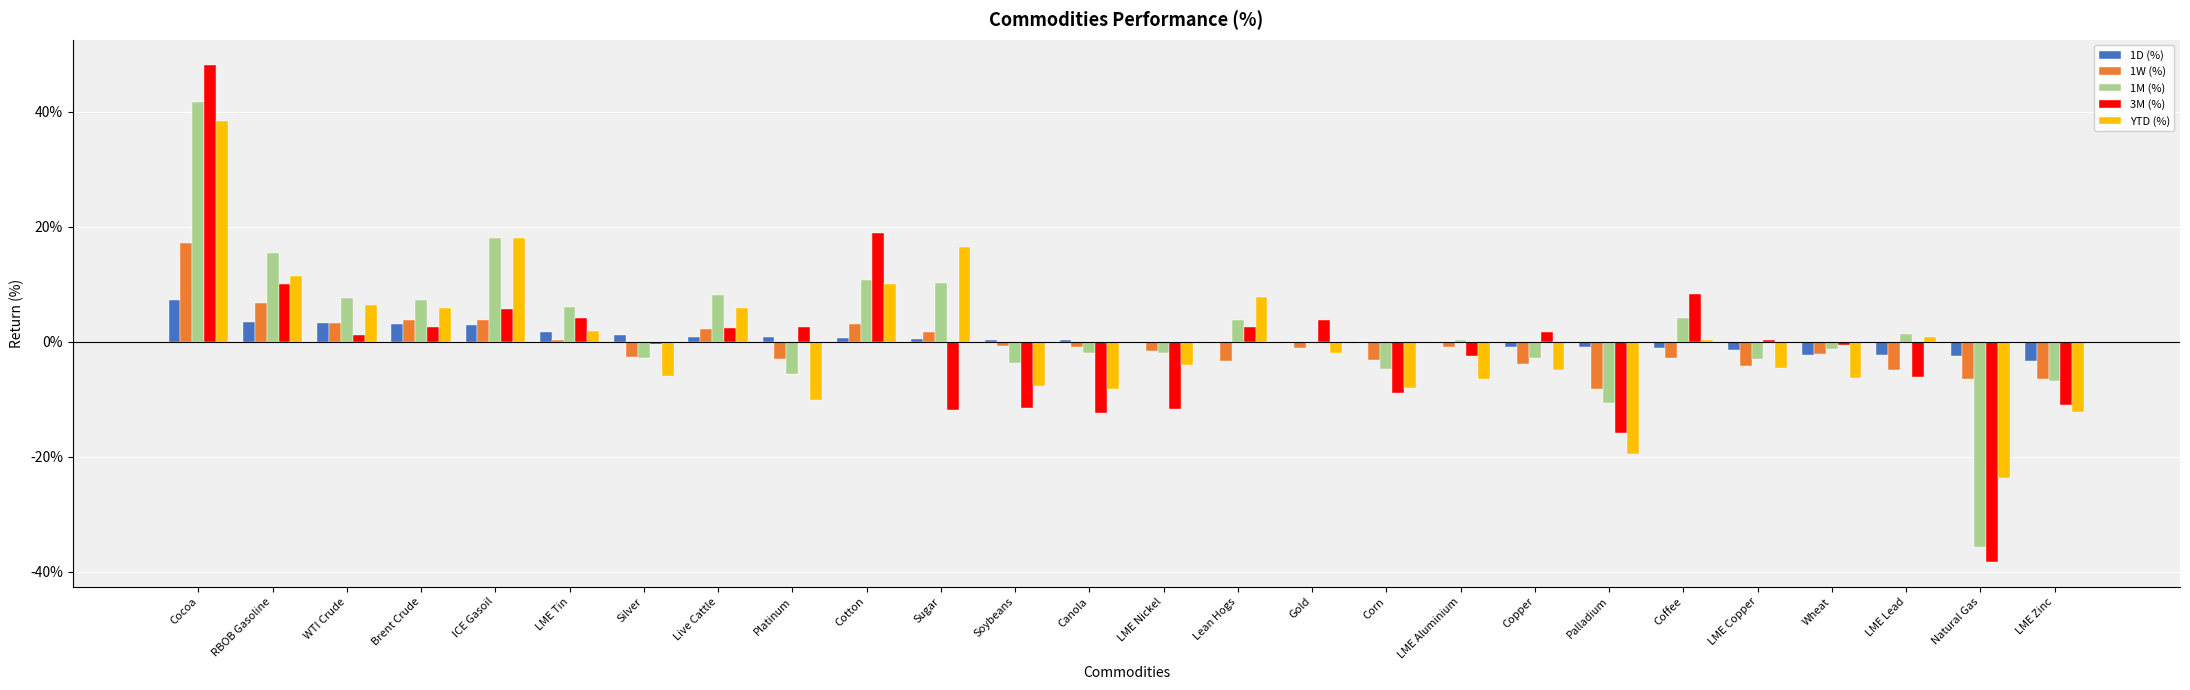

What are all the series names shown in the legend?

1D (%), 1W (%), 1M (%), 3M (%), YTD (%)